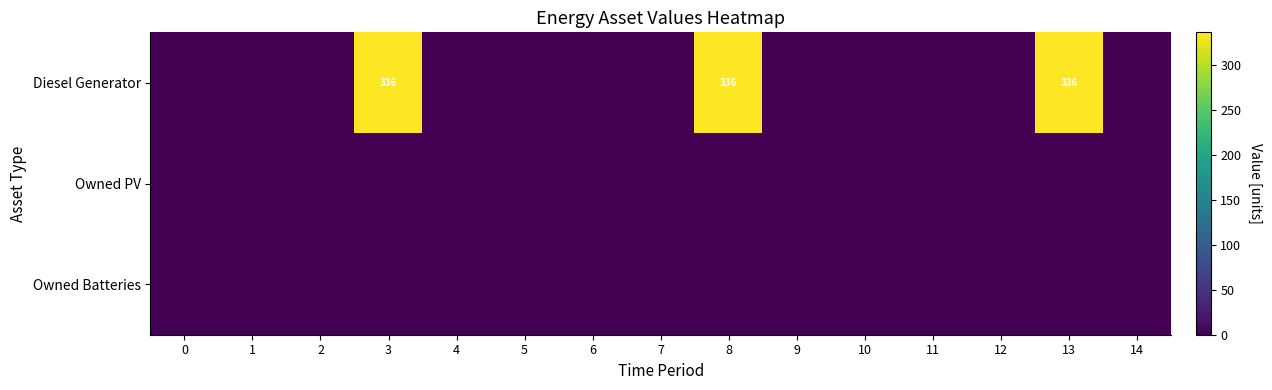

Which series has the largest total across all categories?

Diesel Generator